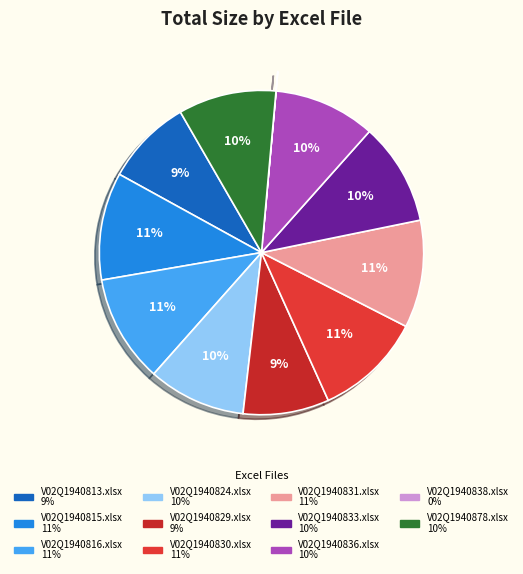

Approximately how many times larger is the value at V02Q1940878.xlsx compared to V02Q1940824.xlsx?

1.0